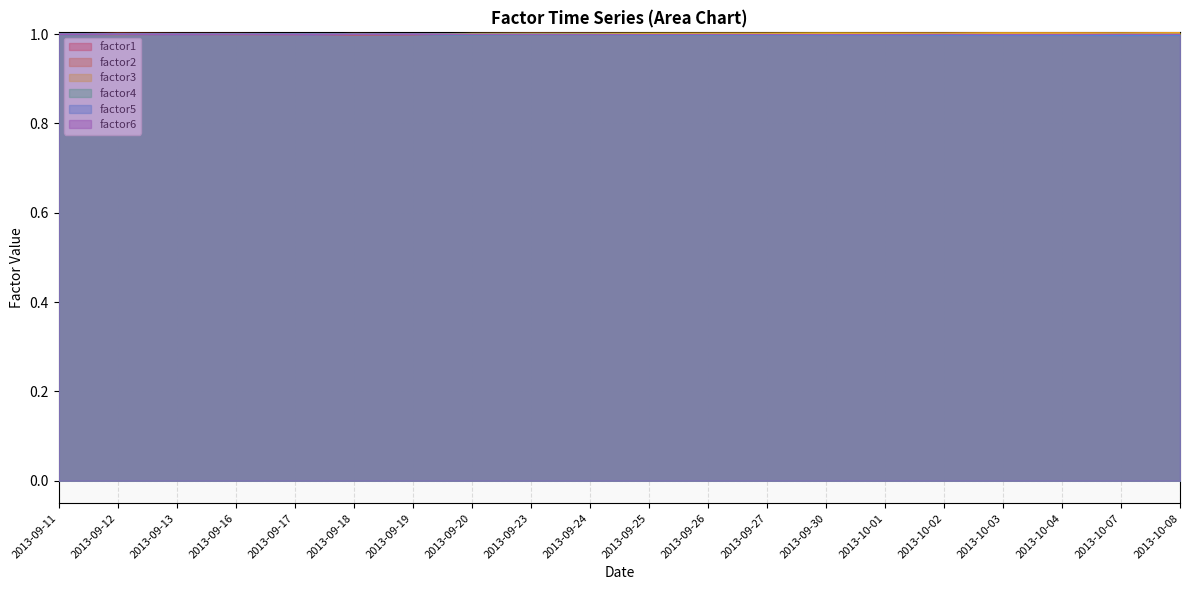

Which series has the largest range (max minus min)?

factor1